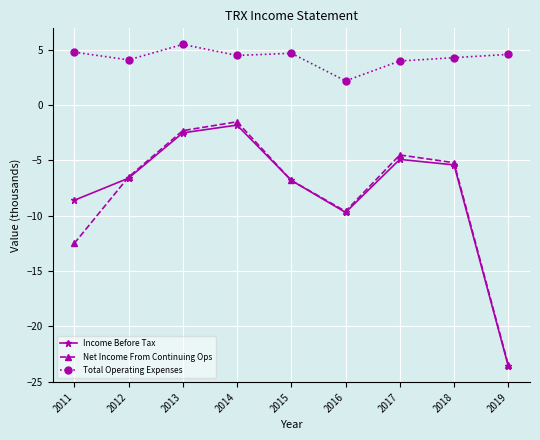

True or false: Total Operating Expenses and Income Before Tax intersect in this chart.

False